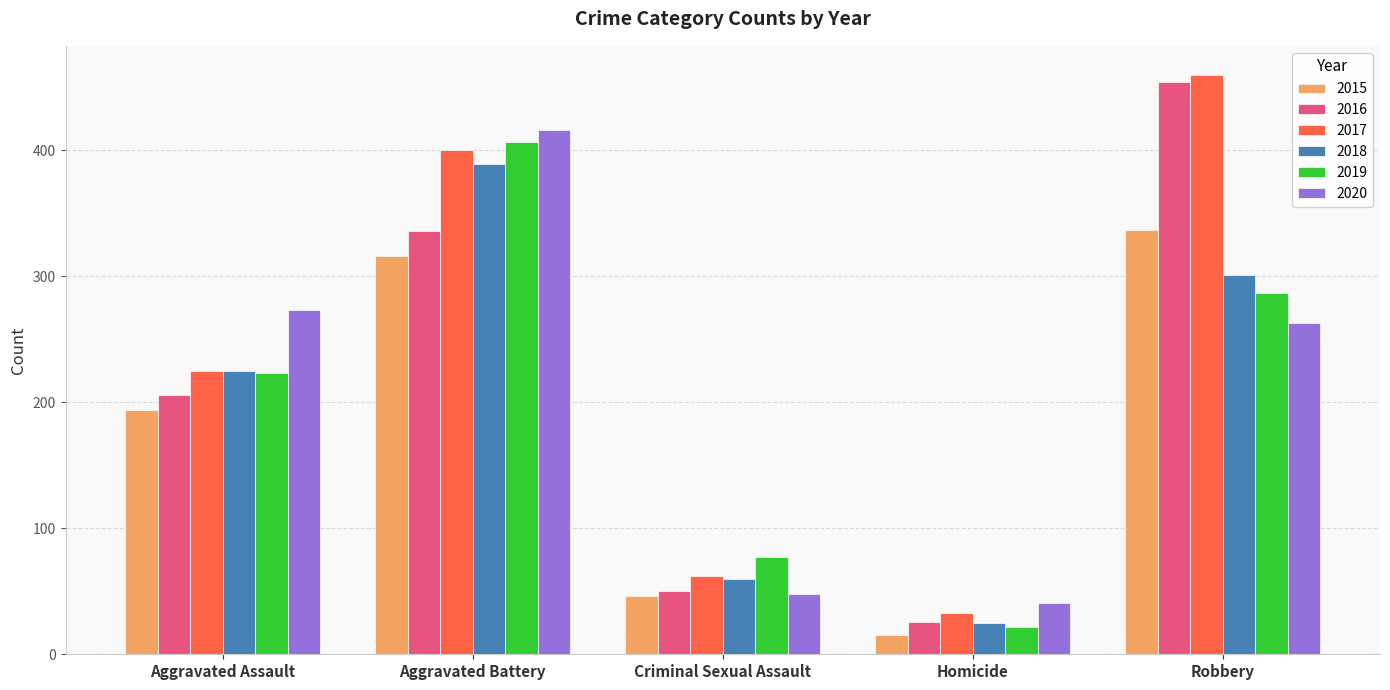

The 2015 series shows 76 at Criminal Sexual Assault. True or false?

False